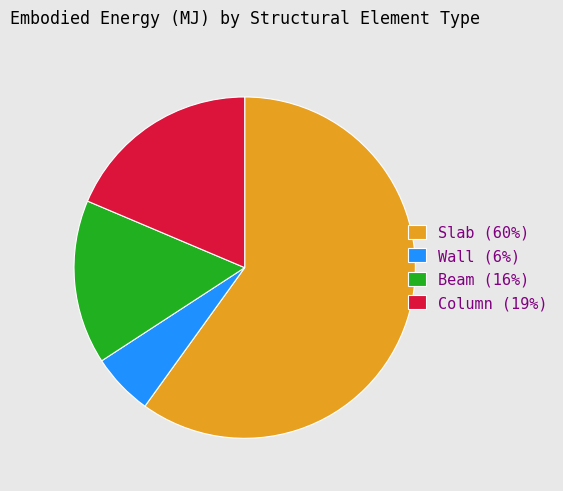

What is the ratio of the value at Beam to the value at Slab?

0.3